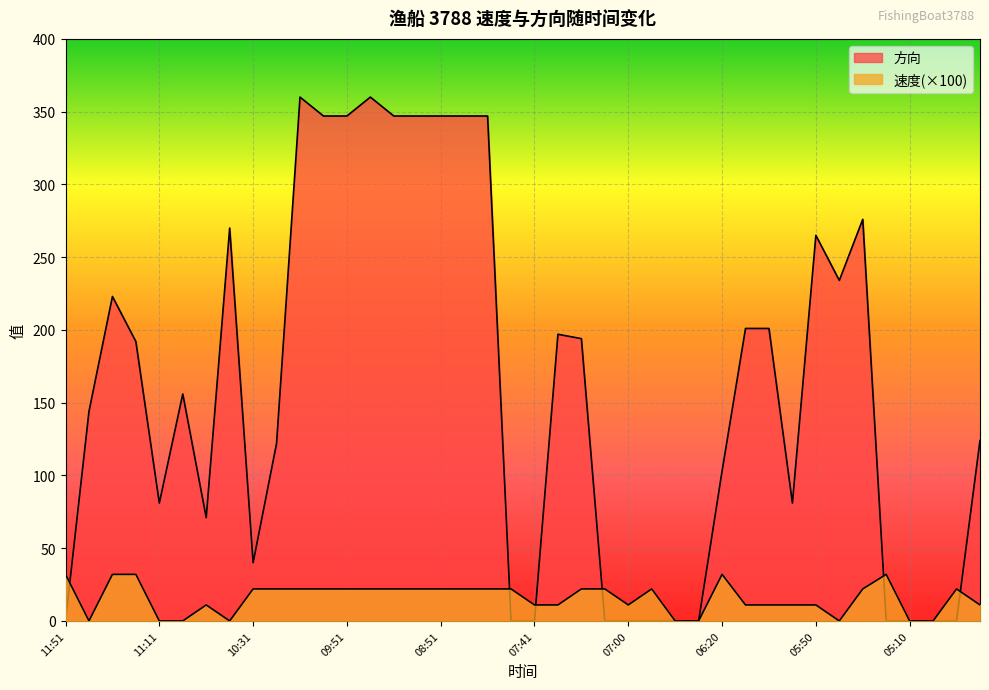

Reading right to left, list all the values displayed in this chart.

速度: 04:40=11	04:50=22	05:00=0	05:10=0	05:20=32	05:30=22	05:40=0	05:50=11	06:00=11	06:11=11	06:11=11	06:20=32	06:30=0	06:40=0	06:50=22	07:00=11	07:10=22	07:21=22	07:31=11	07:41=11	08:01=22	08:11=22	08:42=22	08:51=22	09:01=22	09:11=22	09:42=22	09:51=22	10:01=22	10:11=22	10:21=22	10:31=22	10:42=0	10:51=11	11:01=0	11:11=0	11:21=32	11:31=32	11:41=0	11:51=32
方向: 04:40=124	04:50=0	05:00=0	05:10=0	05:20=0	05:30=276	05:40=234	05:50=265	06:00=81	06:11=201	06:11=201	06:20=103	06:30=0	06:40=0	06:50=0	07:00=0	07:10=0	07:21=194	07:31=197	07:41=0	08:01=0	08:11=347	08:42=347	08:51=347	09:01=347	09:11=347	09:42=360	09:51=347	10:01=347	10:11=360	10:21=122	10:31=40	10:42=270	10:51=71	11:01=156	11:11=81	11:21=192	11:31=223	11:41=144	11:51=0